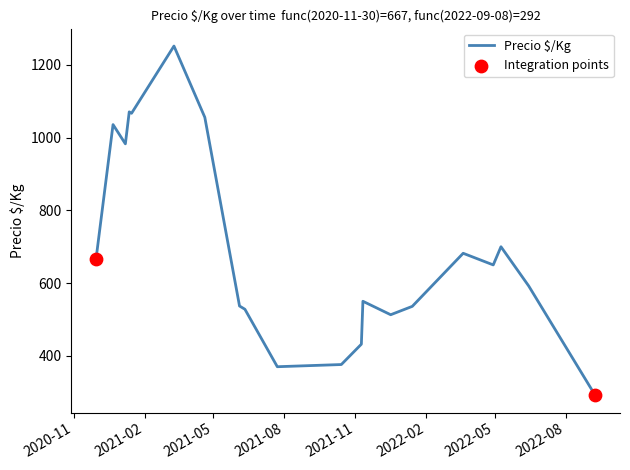

What is the greatest value displayed?

1252